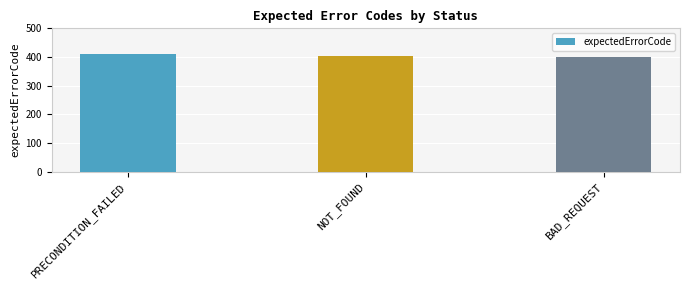

What is the label of the 1st bar from the left?

PRECONDITION_FAILED